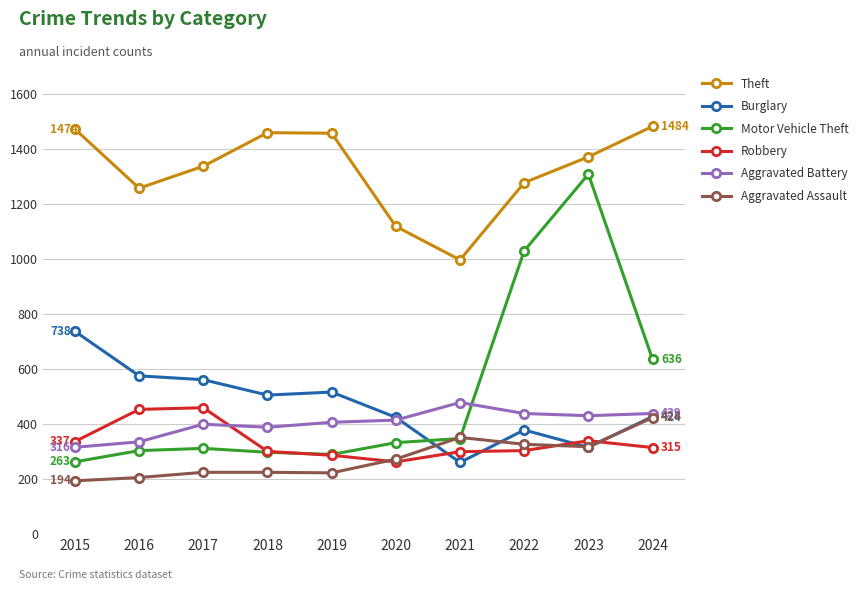

Does the chart display data point markers on the line(s)?

Yes